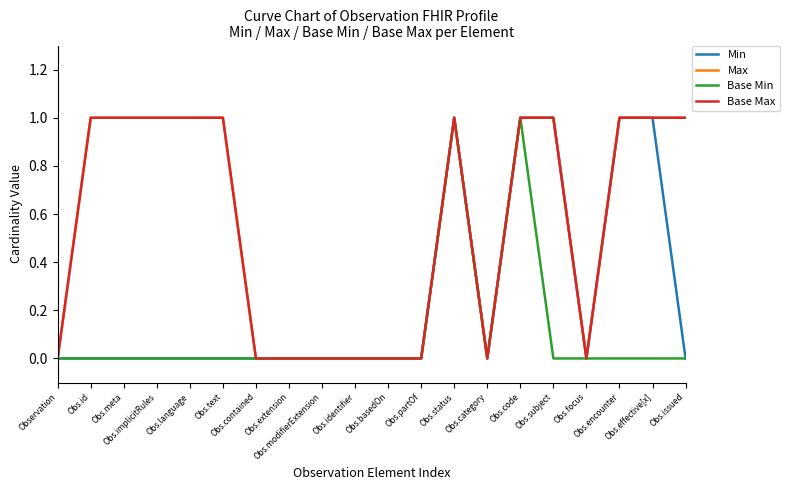

True or false: Min has more than 2 interior local peaks.

False